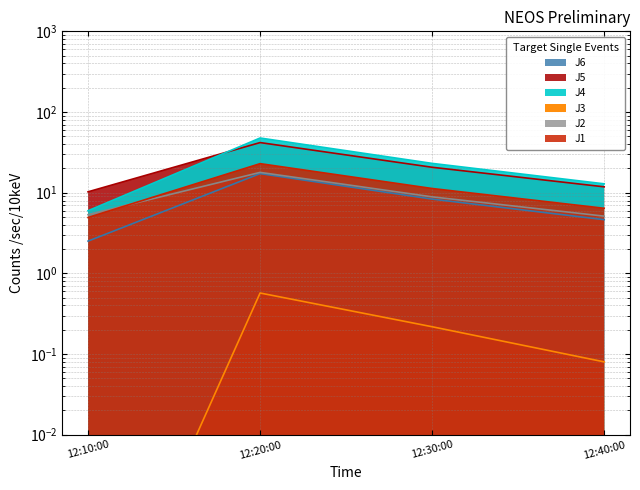

Which series changed the most between 12:10:00 and 12:30:00?

J4